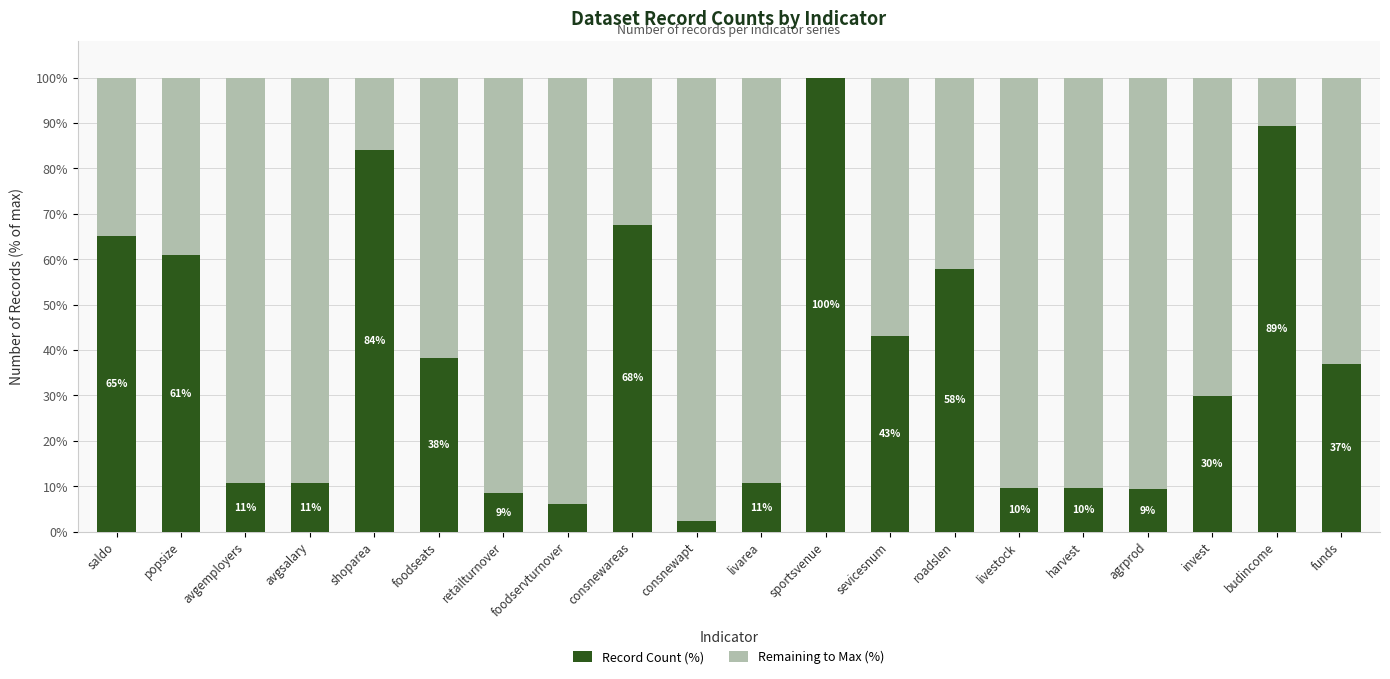

What is the highest value of the Record Count (%) series?

100.0